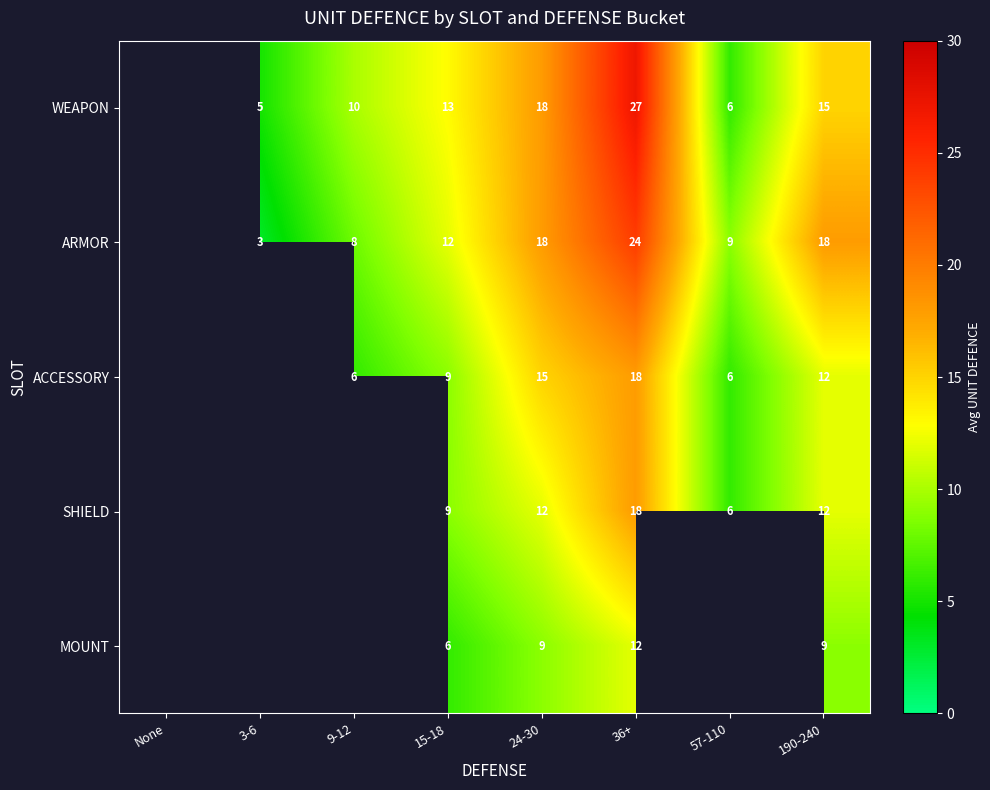

What is the spread (max minus min) of values at 24-30?

9